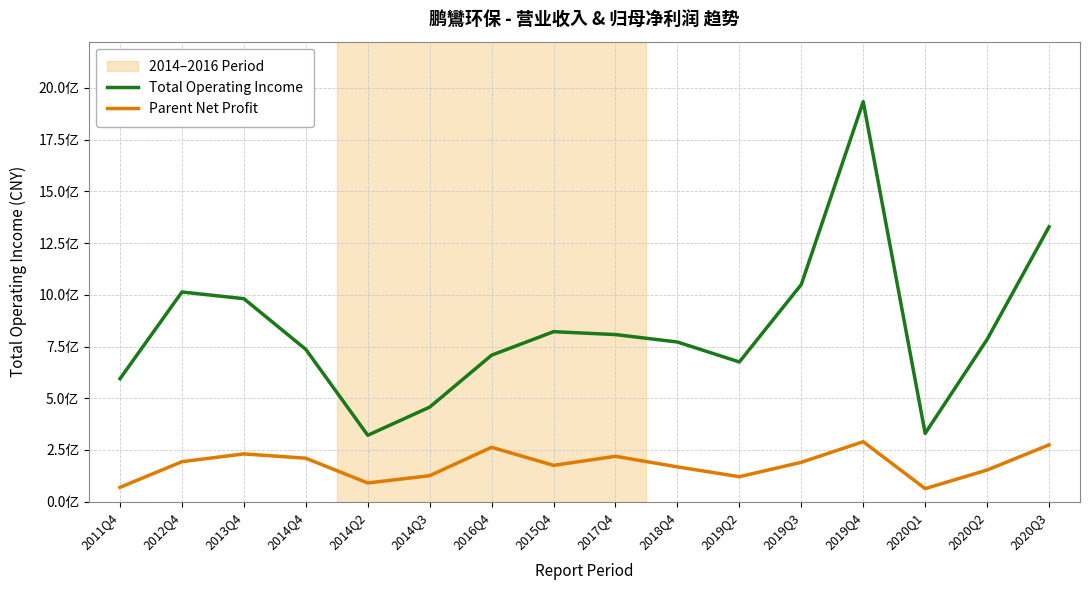

True or false: Parent Net Profit has more than 1 interior local peaks.

True